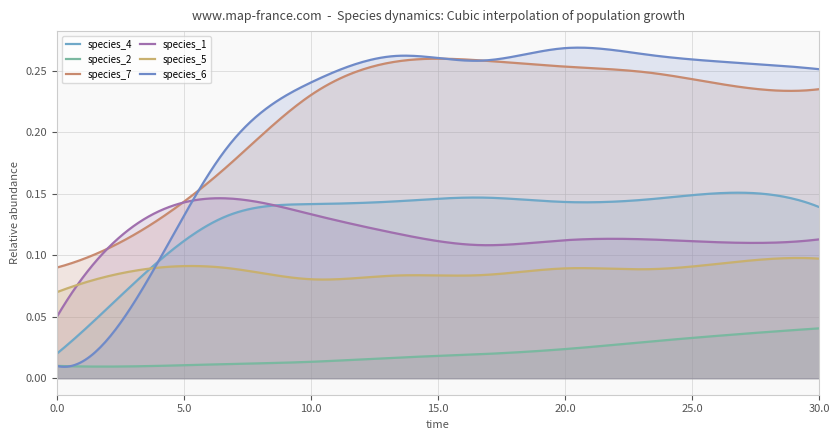

How many times do species_4 and species_6 cross each other?

1